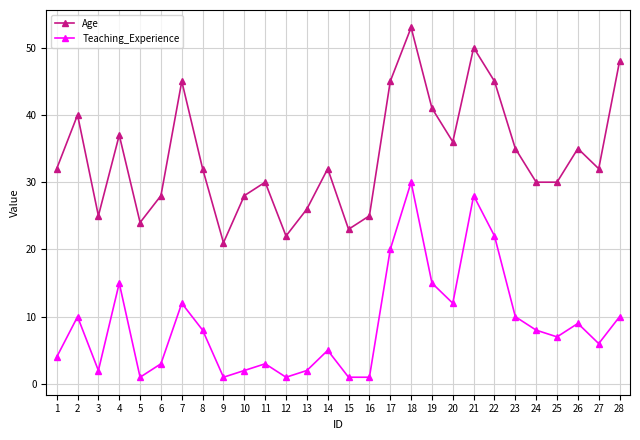

What is the difference between the maximum and minimum values in the Teaching_Experience series?

29